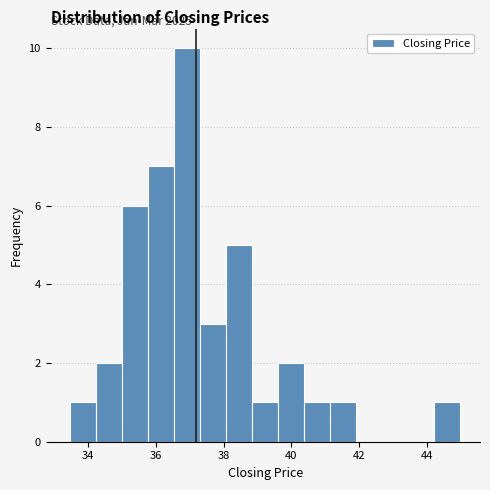

Read against the x-axis, roughly where is the centre of the tallest bar?

37.0